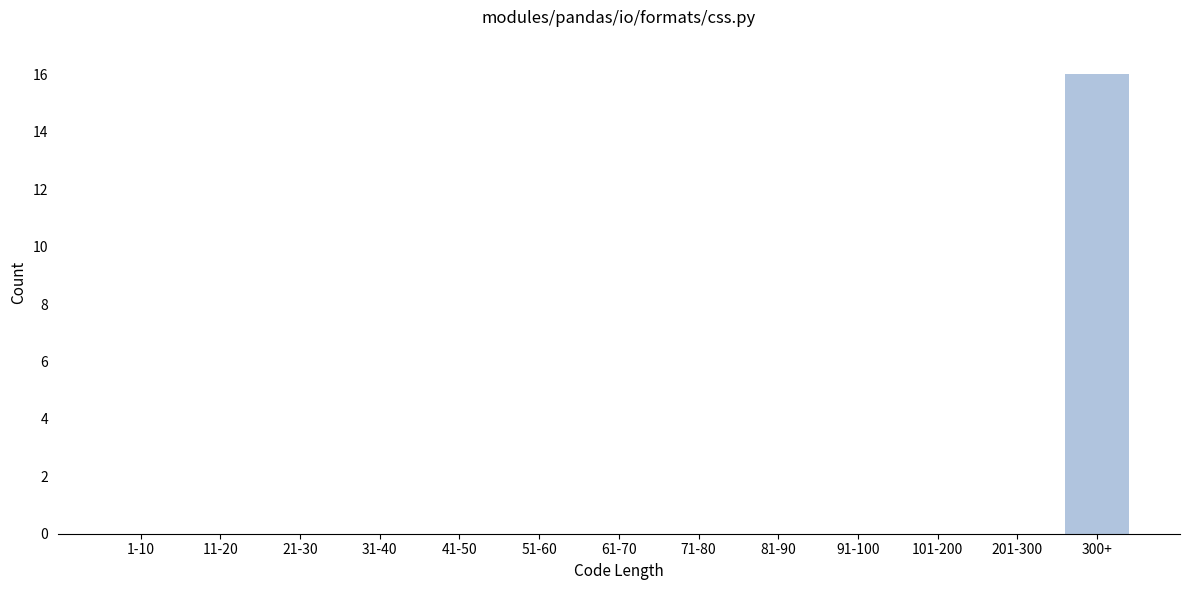

Reading right to left, list all the values displayed in this chart.

300+=16	201-300=0	101-200=0	91-100=0	81-90=0	71-80=0	61-70=0	51-60=0	41-50=0	31-40=0	21-30=0	11-20=0	1-10=0